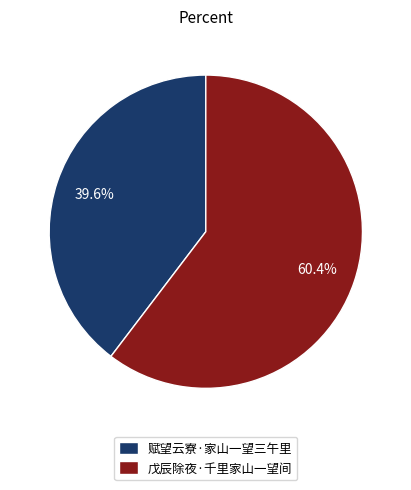

Do 戊辰除夜·千里家山一望间 and 赋望云寮·家山一望三午里 together represent more than half of the pie?

Yes